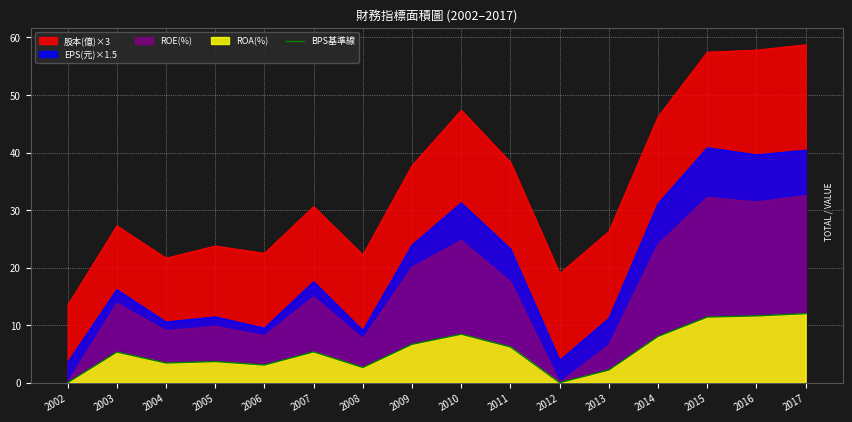

What is the difference between the maximum and minimum values?

12.0